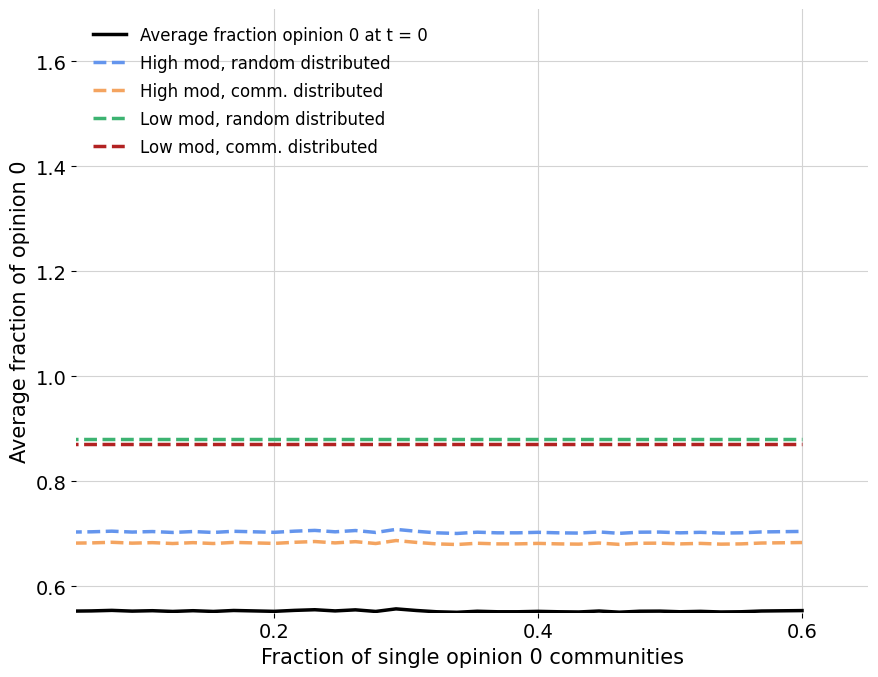

True or false: High mod, random distributed and High mod, comm. distributed cross at least once.

False